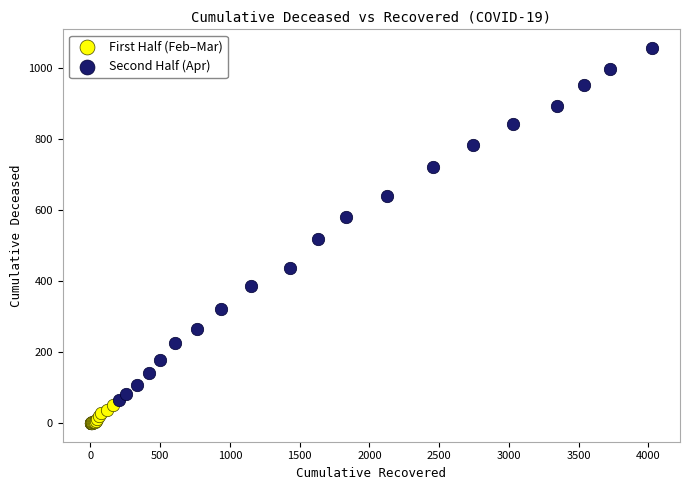

What are all the series names shown in the legend?

First Half (Feb–Mar), Second Half (Apr)